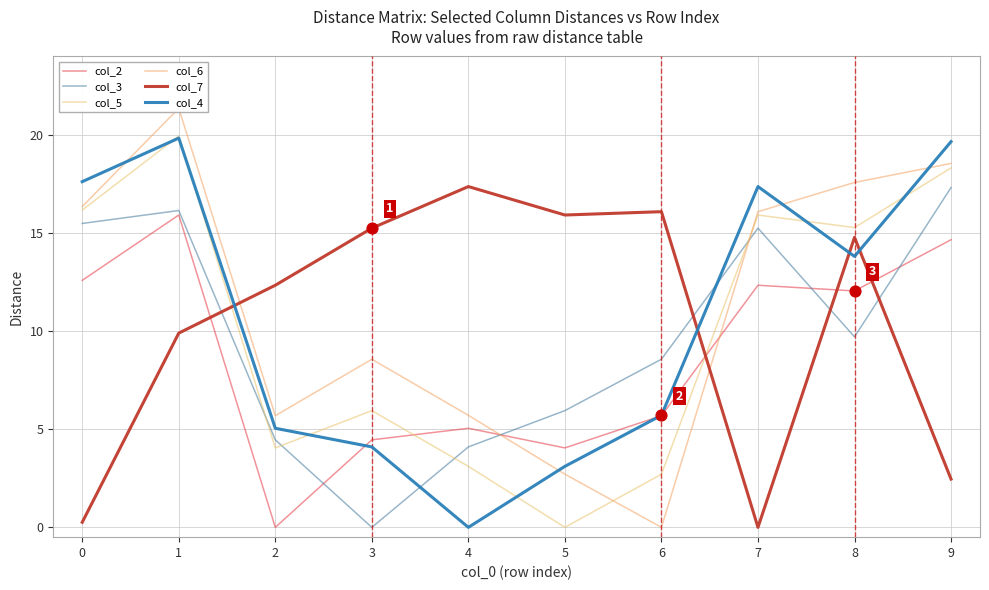

At how many categories does at least one series exceed 10?

10